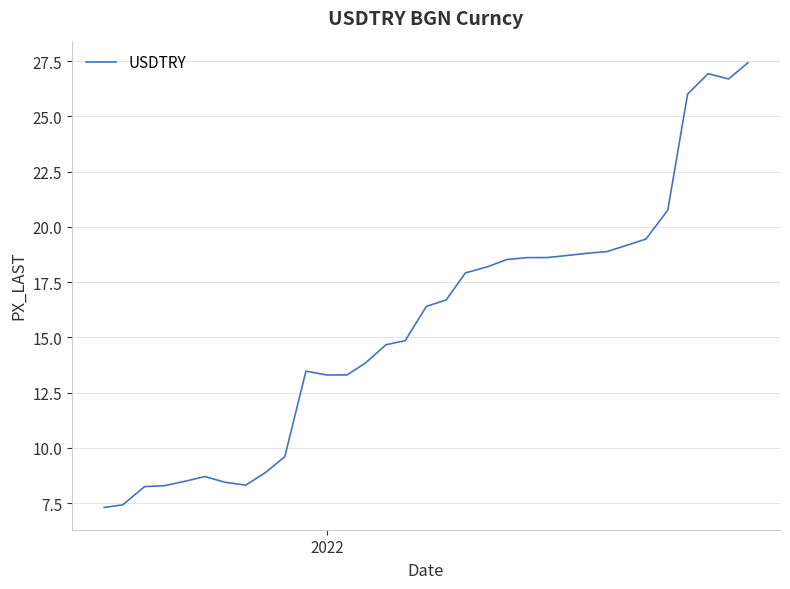

What is the greatest value displayed?

27.4